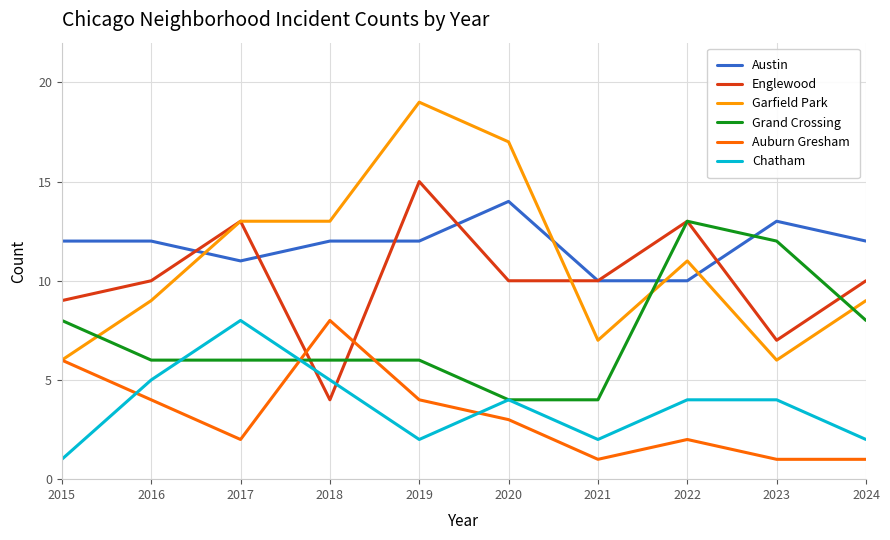

Reading right to left, extract all data points from this chart.

Austin: 12	13	10	10	14	12	12	11	12	12
Englewood: 10	7	13	10	10	15	4	13	10	9
Garfield Park: 9	6	11	7	17	19	13	13	9	6
Grand Crossing: 8	12	13	4	4	6	6	6	6	8
Auburn Gresham: 1	1	2	1	3	4	8	2	4	6
Chatham: 2	4	4	2	4	2	5	8	5	1